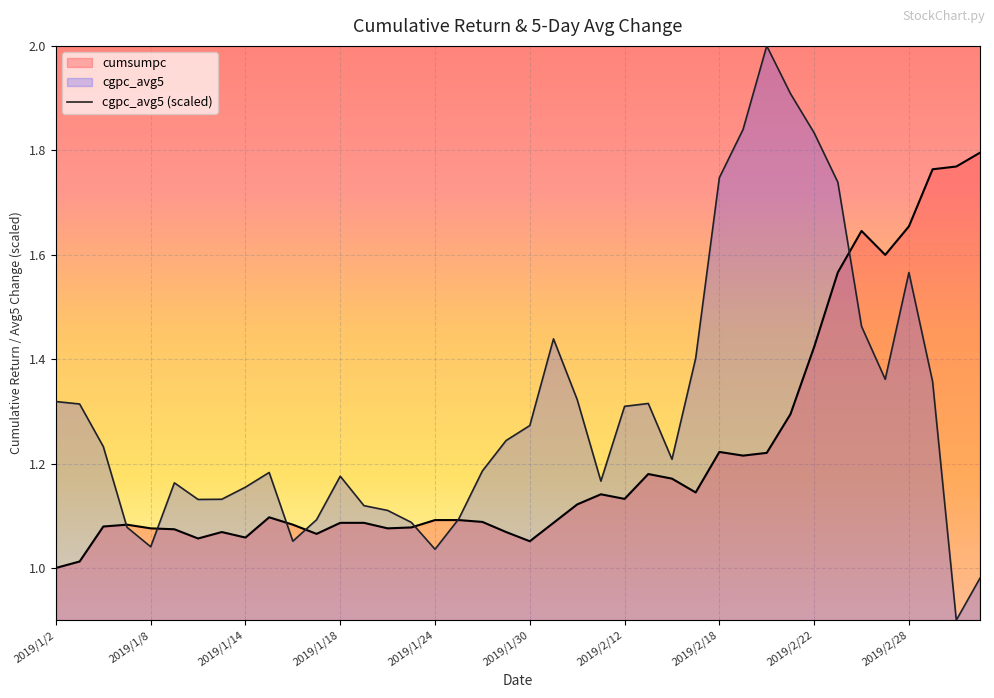

Which series has the widest spread of values?

cgpc_avg5 (scaled)